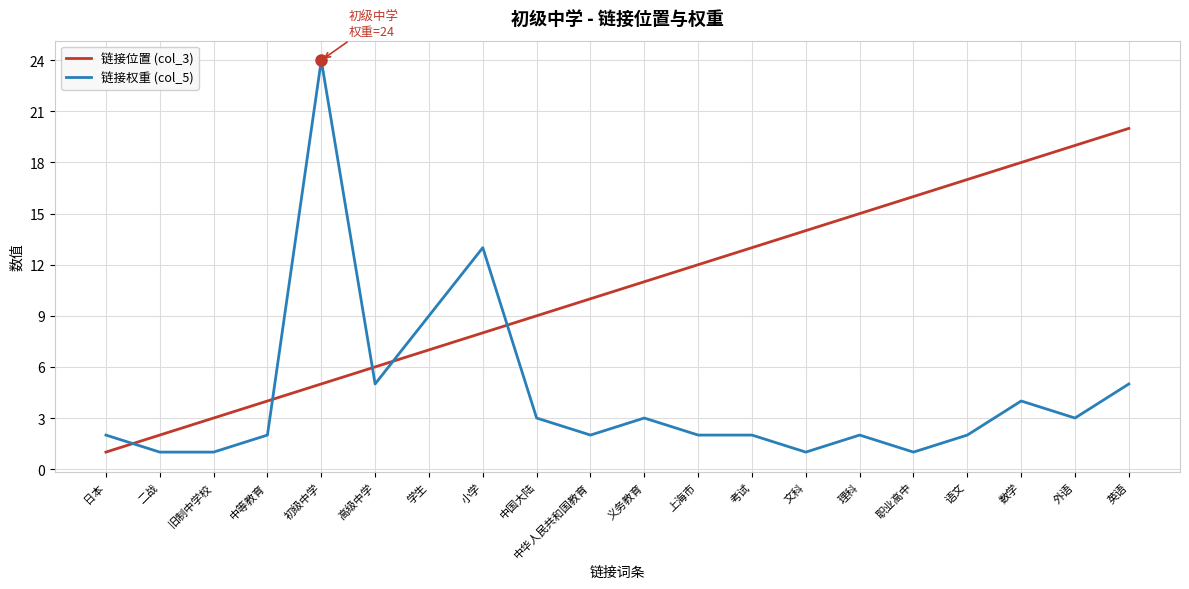

Does the chart have visible grid lines?

Yes